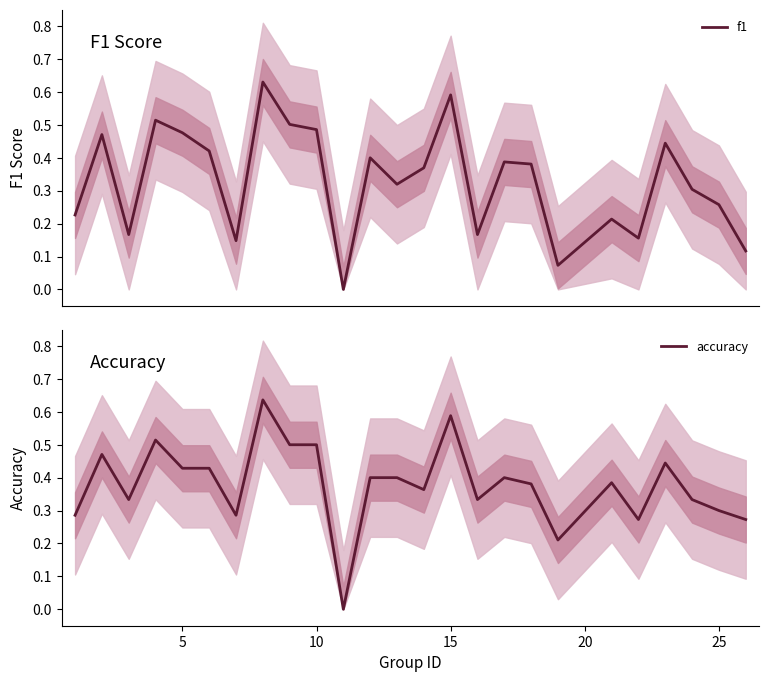

How many lines are shown in the chart?

2